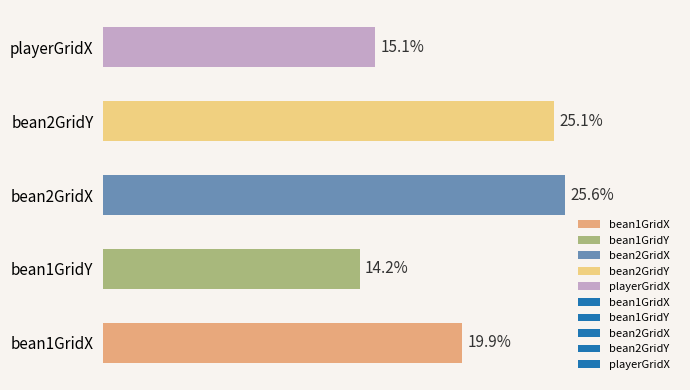

Between bean1GridX and bean2GridY, which is larger?

bean2GridY